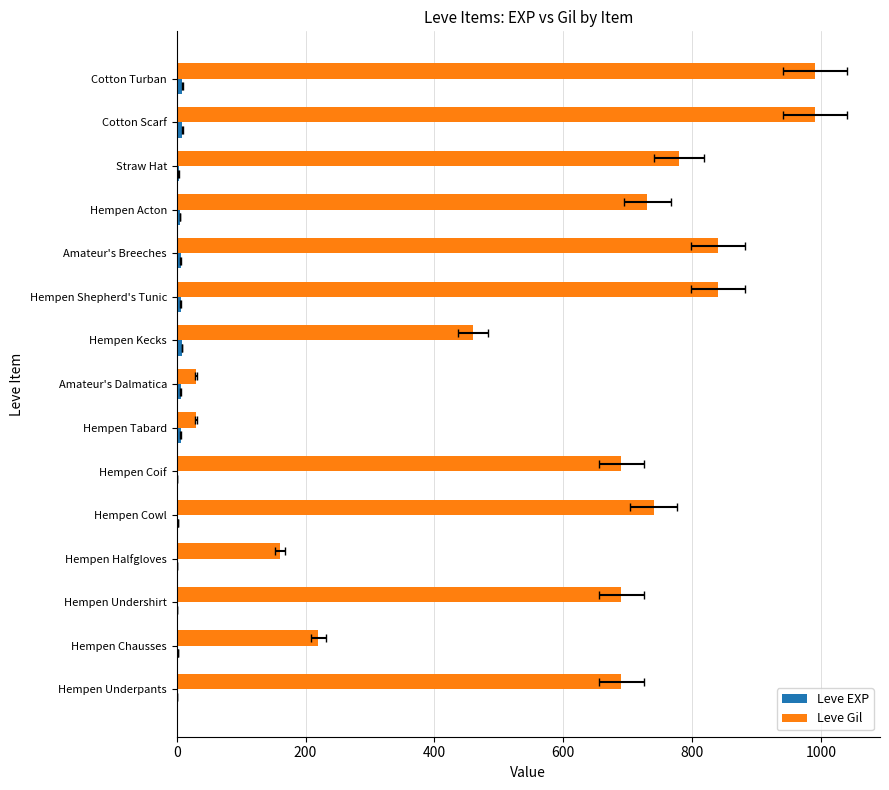

Rank the series by their average value, from lowest to highest.

Leve EXP, Leve Gil